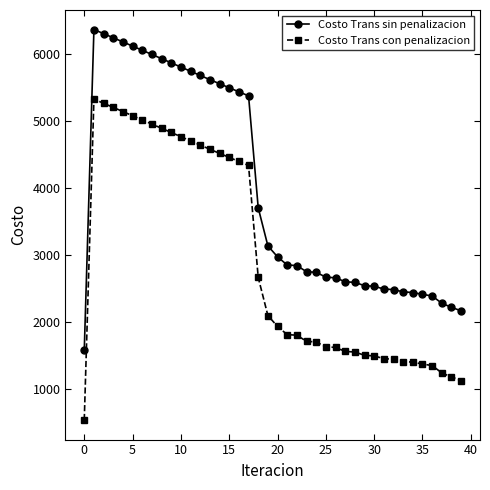

Which series has the largest total across all categories?

Costo Trans sin penalizacion